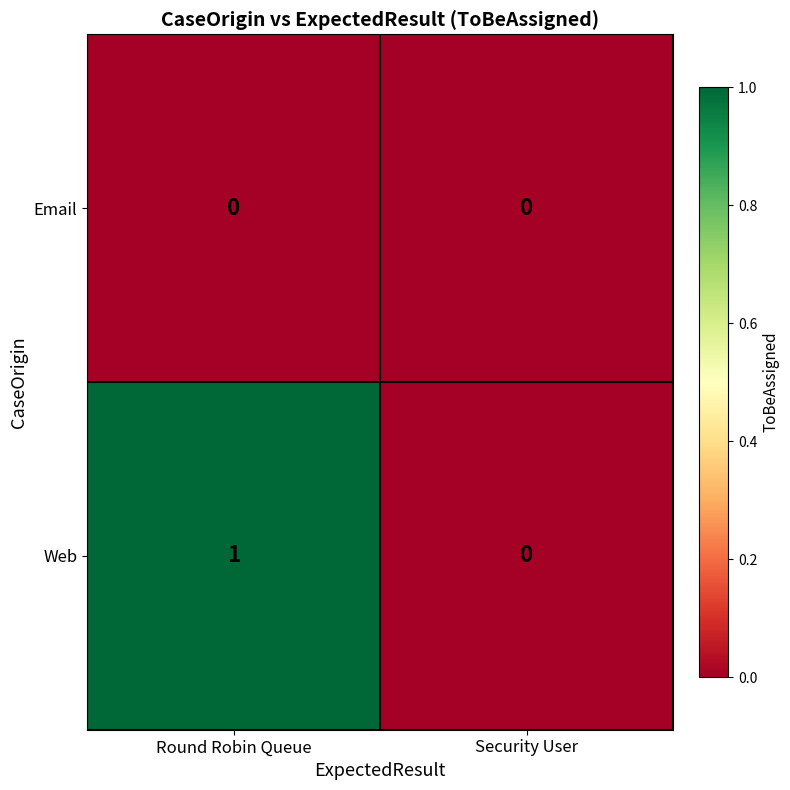

Which label corresponds to the largest value in the chart?

Round Robin Queue